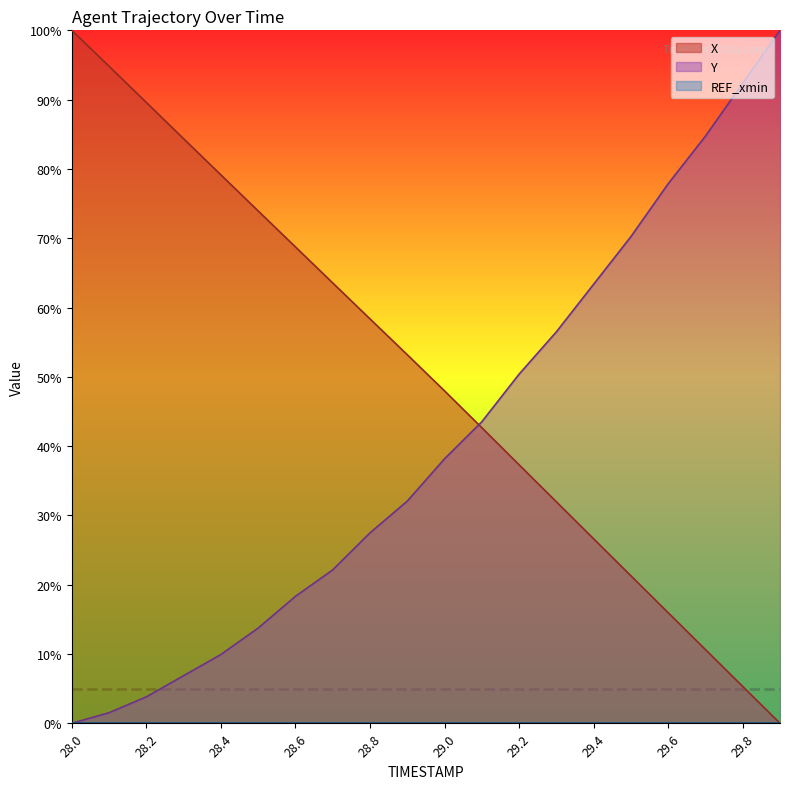

At which category does the chart reach its minimum across all series?

29.9